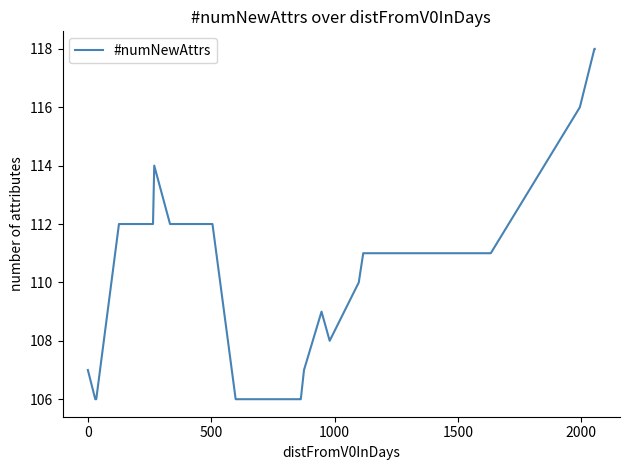

What is the difference between the maximum and minimum values?

12